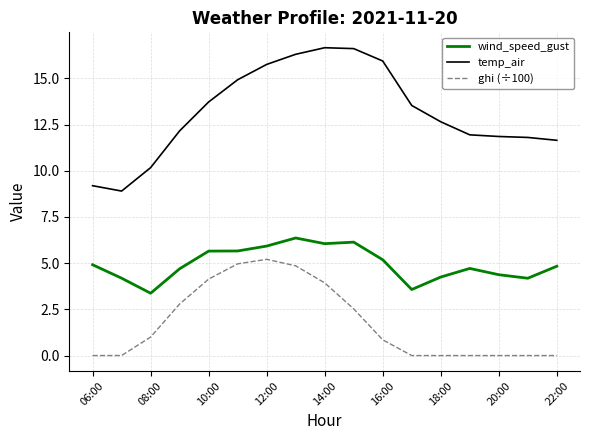

True or false: ghi (÷100) and temp_air cross at least once.

False